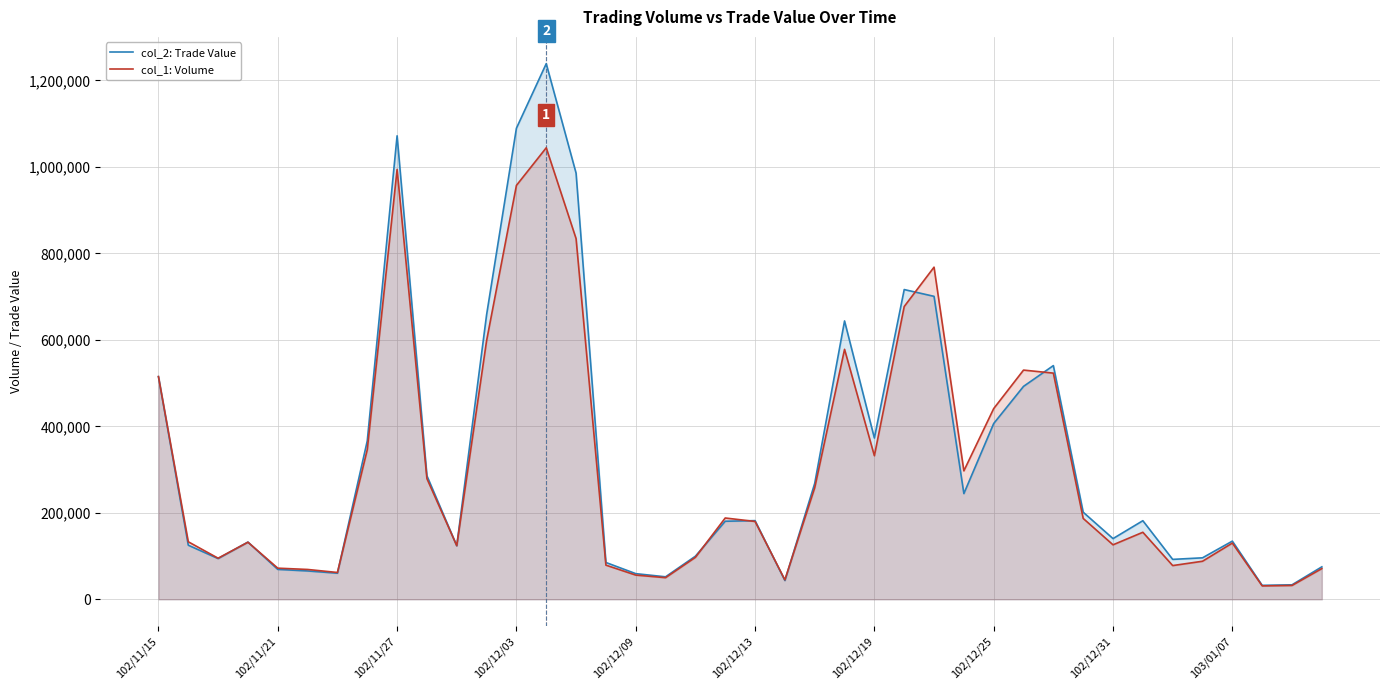

Which series has the largest range (max minus min)?

col_2: Trade Value